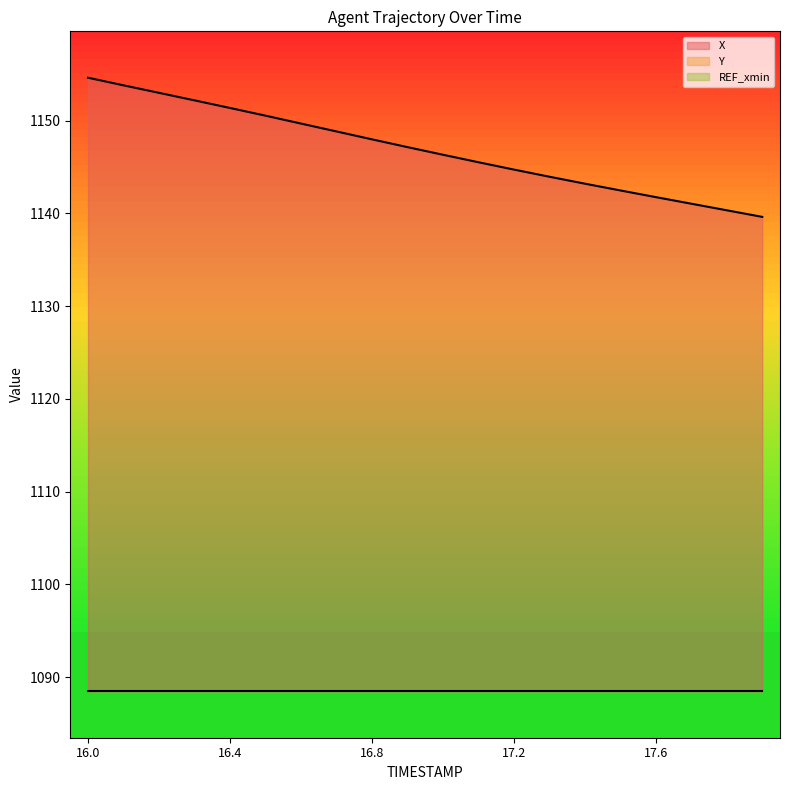

Which has a higher value, 17.8 or 17.9?

17.8